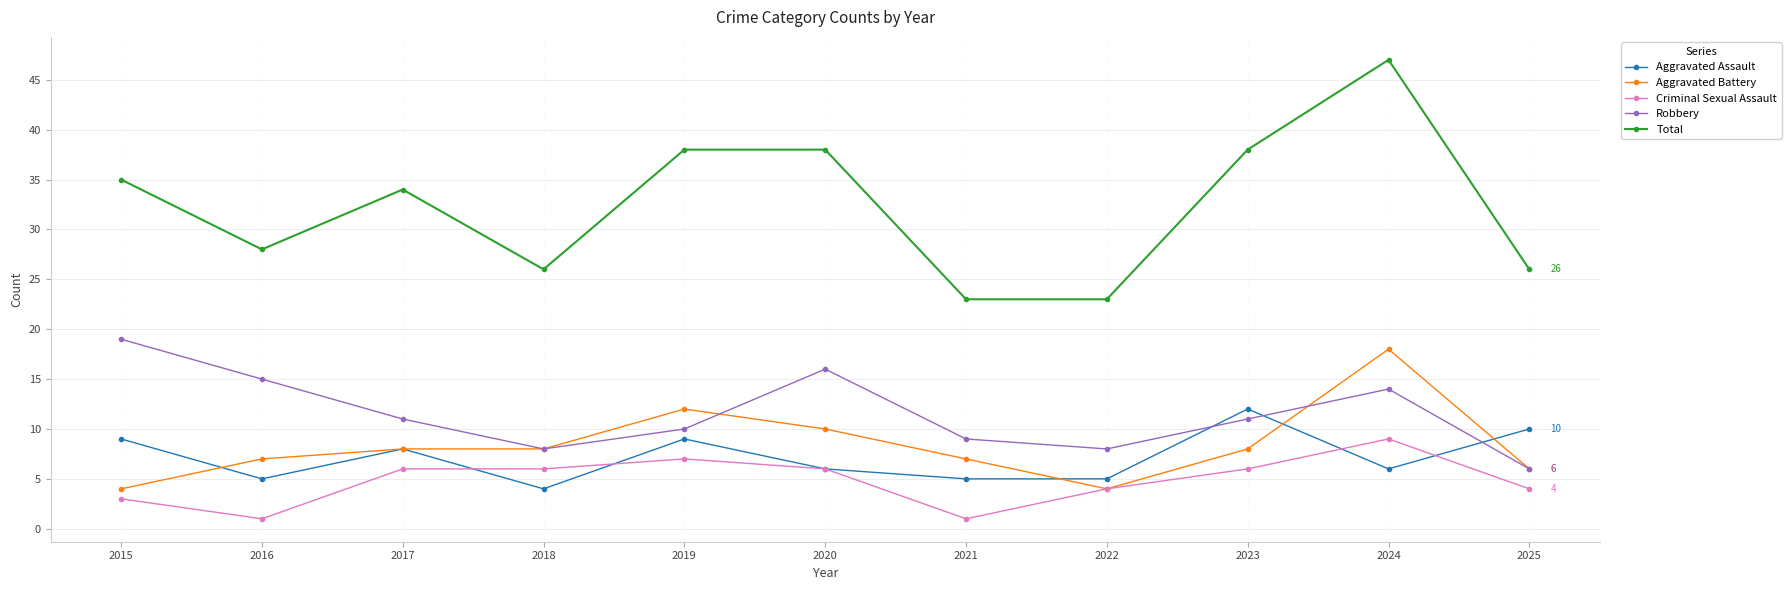

What is the value of the Aggravated Assault point at the 8th from the left?

5